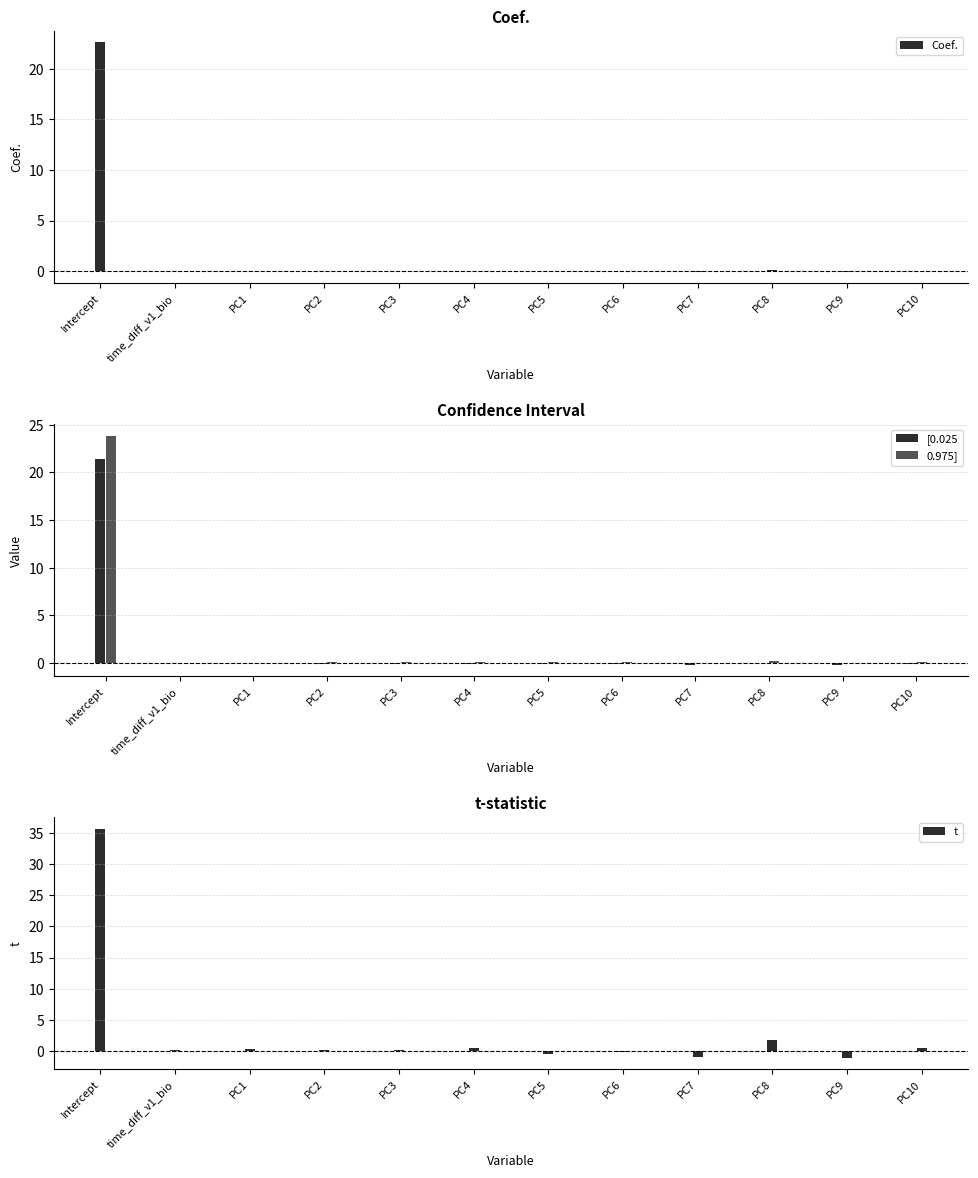

At which category is the sum across all series the highest?

Intercept